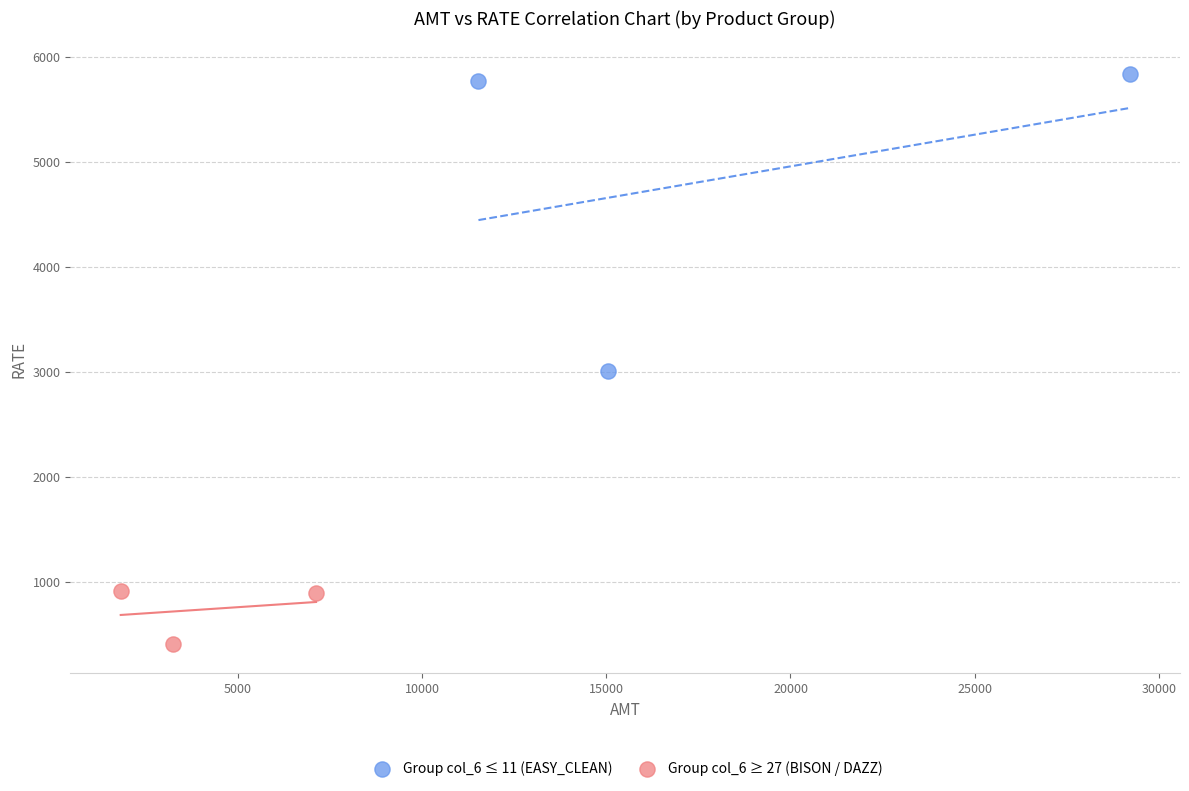

Which series has the widest spread of Y values?

Group col_6 ≤ 11 (EASY_CLEAN)